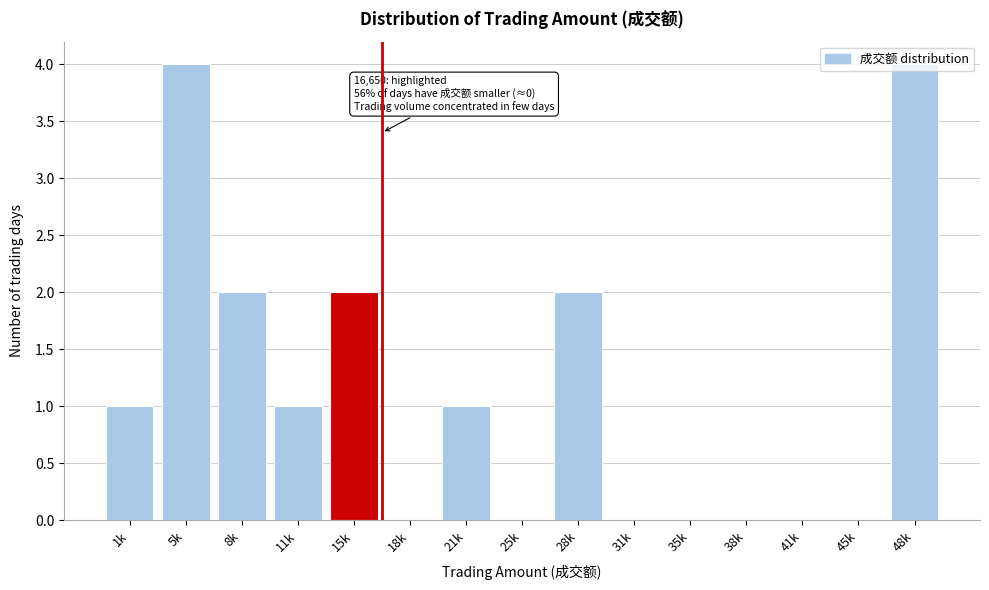

Which has a higher value, 25k or 8k?

8k